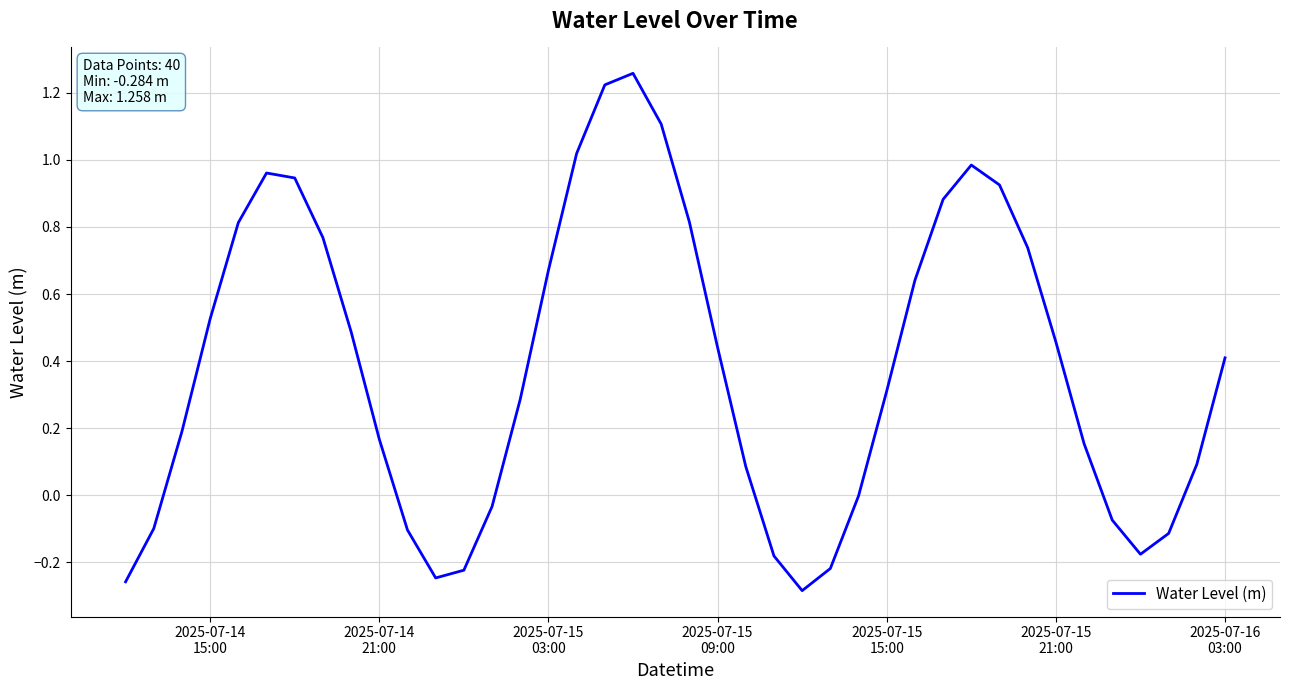

What is the sum of all values?

15.3